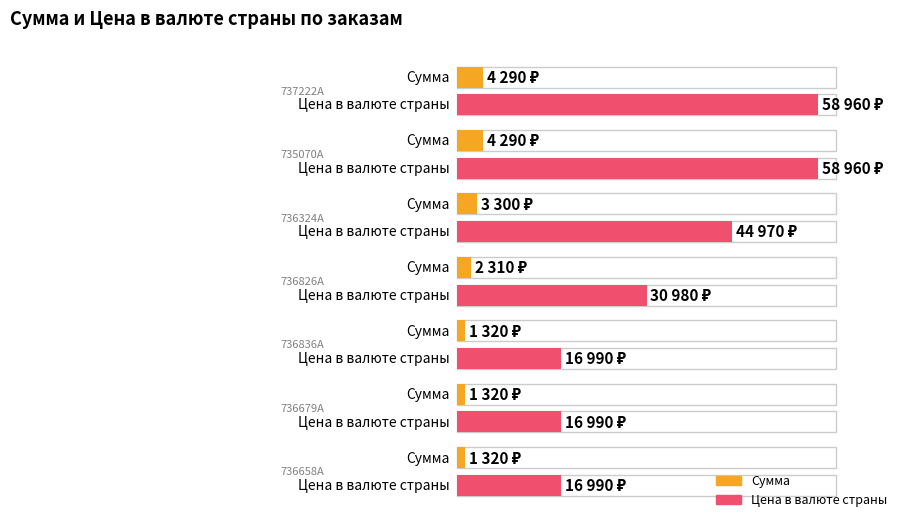

Is it true that Сумма equals 667 at 736658A?

False